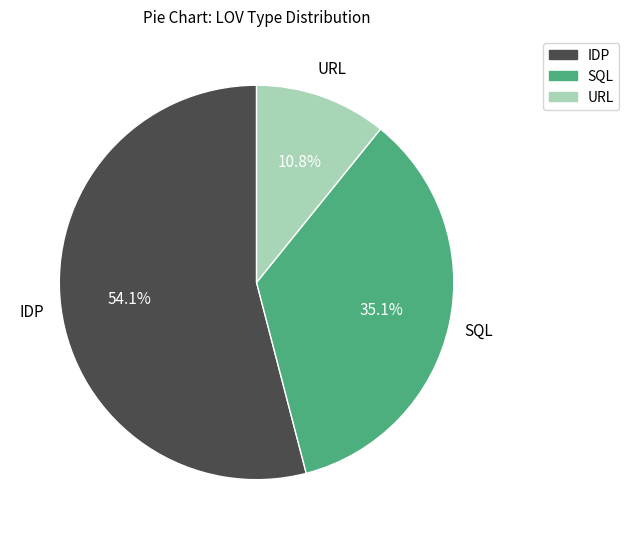

Is there any slice that represents more than half of the pie?

Yes